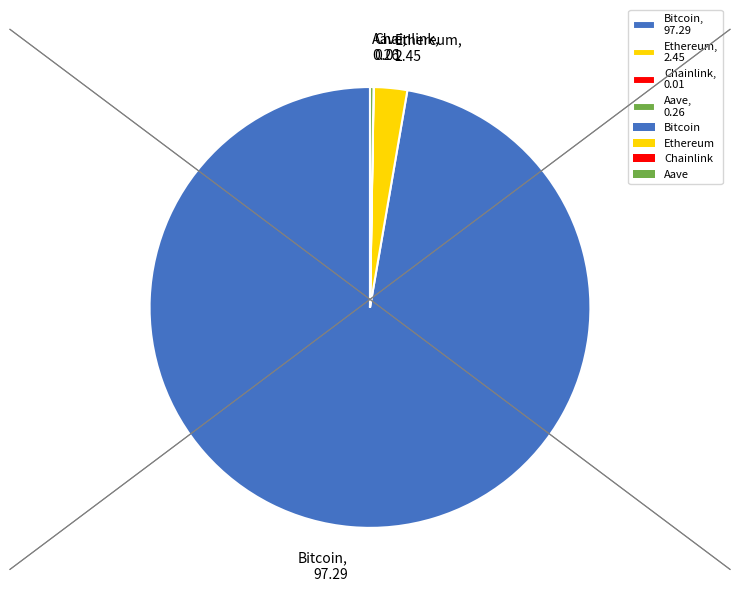

Do Ethereum, 2.45 and Bitcoin, 97.29 together represent more than half of the pie?

Yes